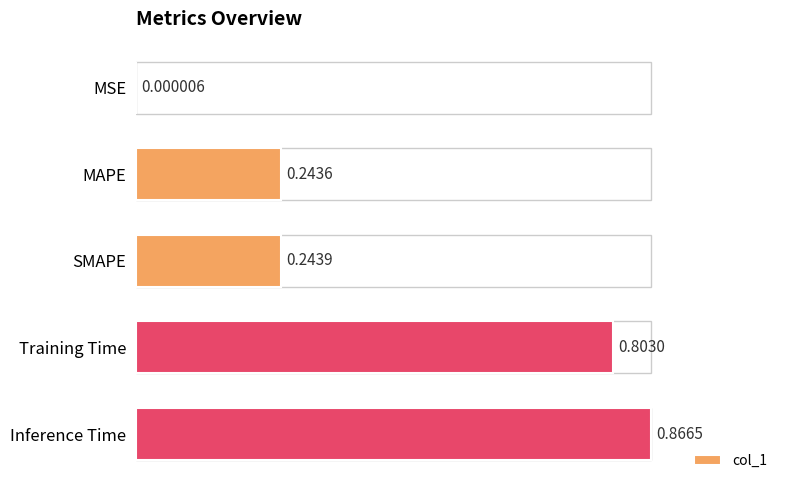

What is the sum of the values at SMAPE and Training Time?

1.0